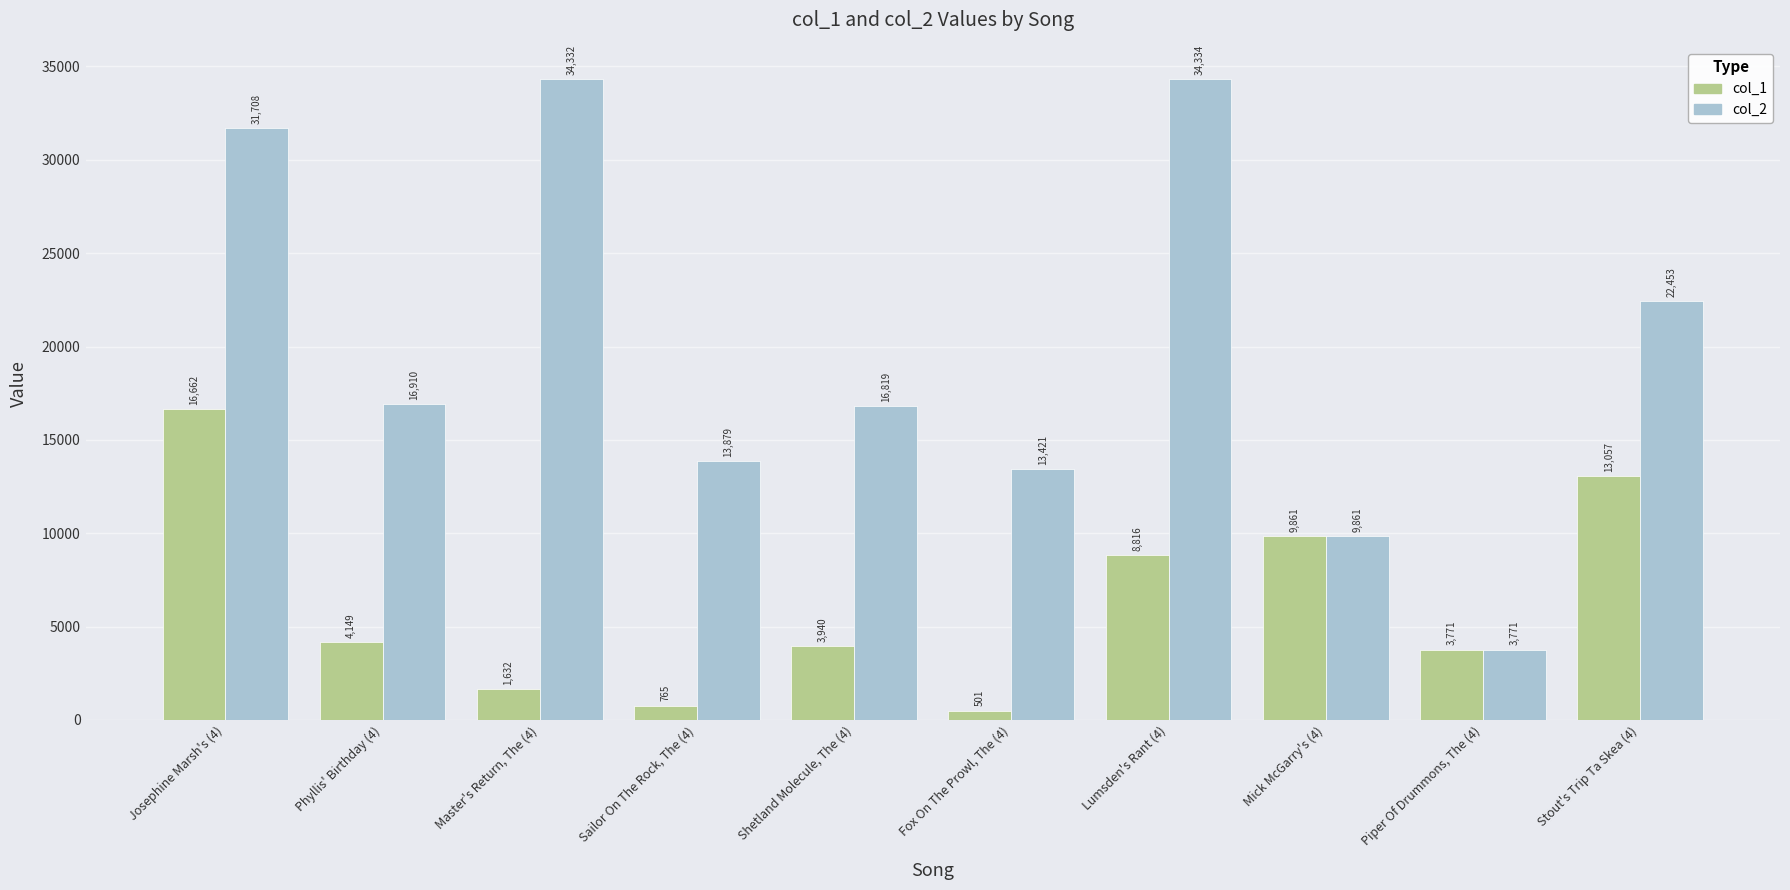

What are all the series names shown in the legend?

col_1, col_2